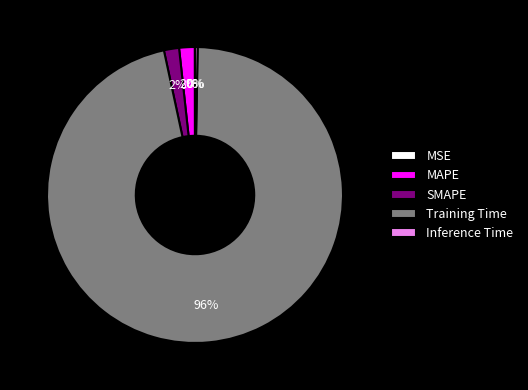

Is Training Time the majority of the pie?

Yes